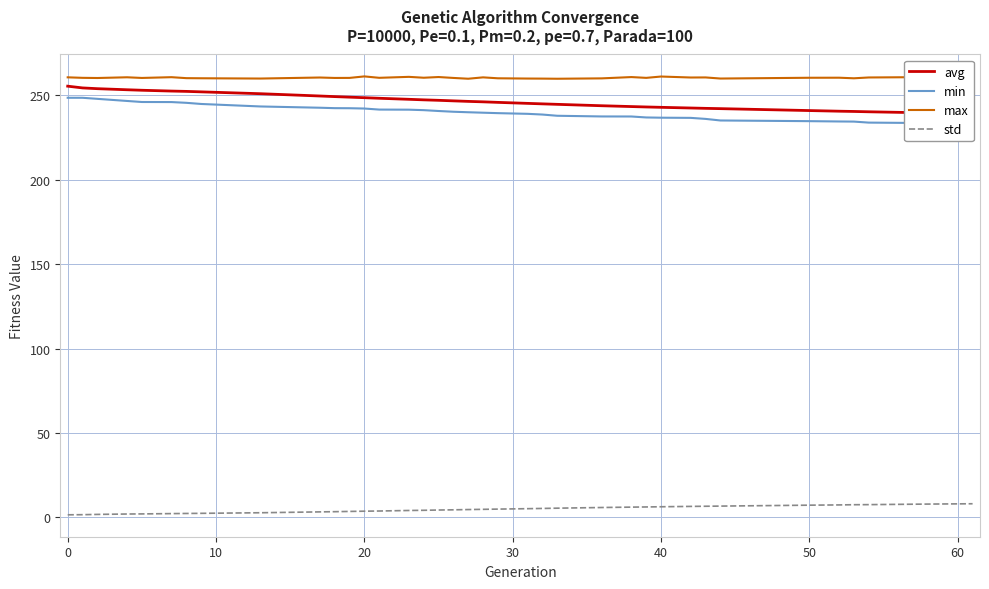

True or false: min has more than 0 points higher than both neighbors.

False